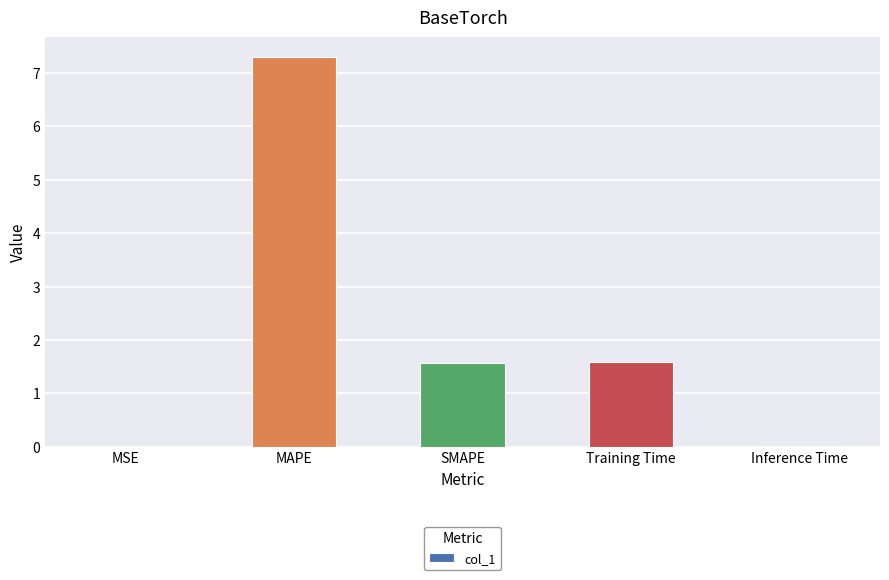

What is the sum of all values?

10.5